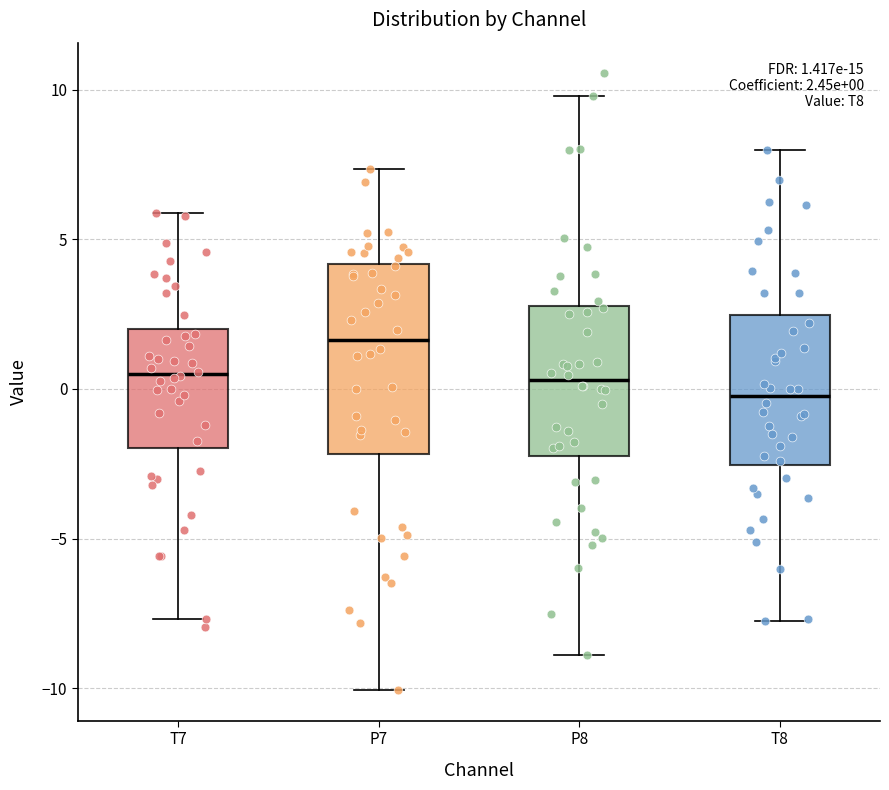

Which box's median line is the highest?

P7